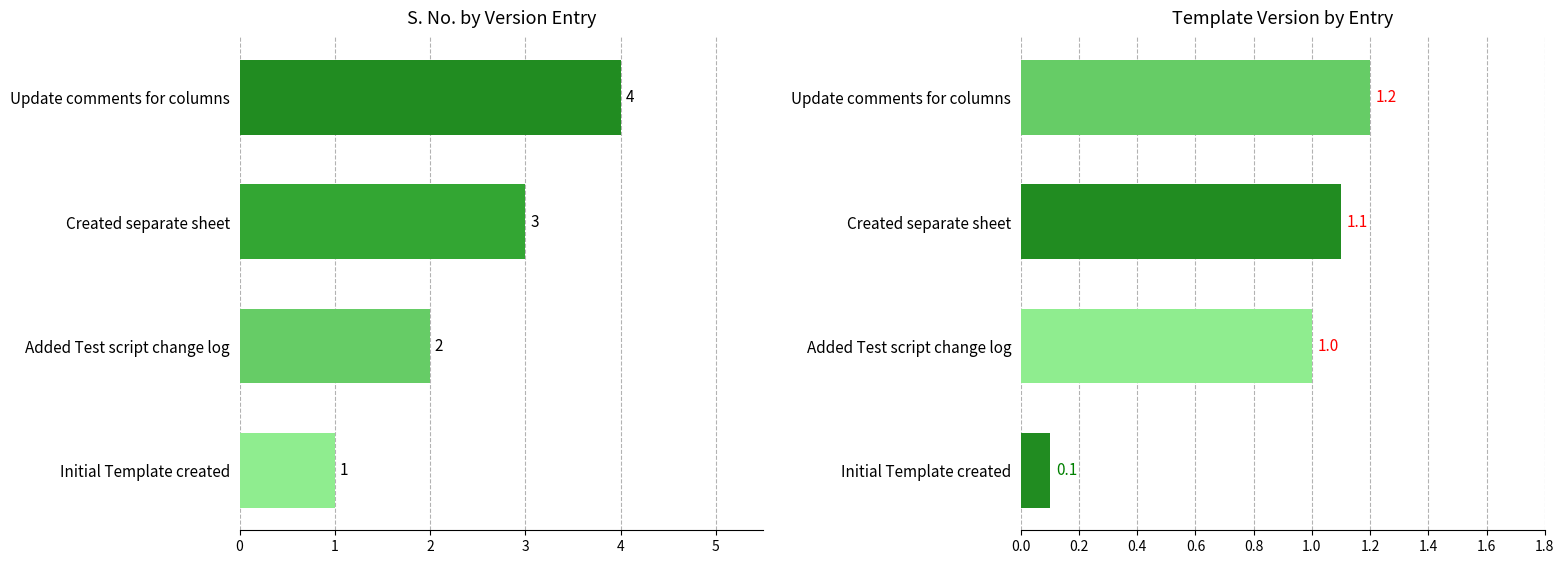

List the series in order of their peak value, highest first.

S. No., Template Version